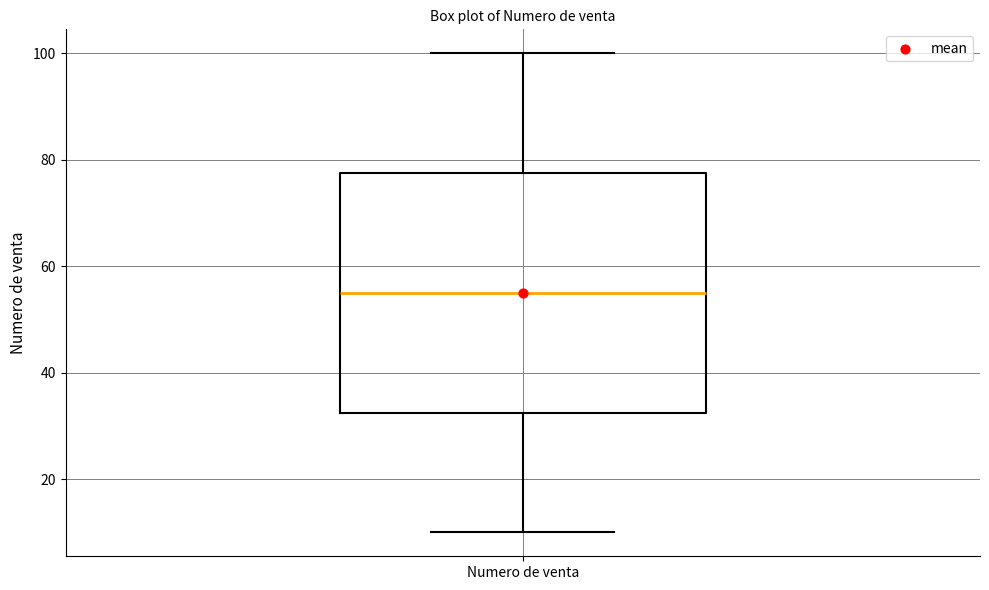

Transcribe this box plot: give where the median line is, the range the box spans, and where the two whiskers end, as read against the y-axis. The values are not printed on the chart, so give them approximately, as read against the axis.

median 56, box 32 to 78, whiskers 10 to 100